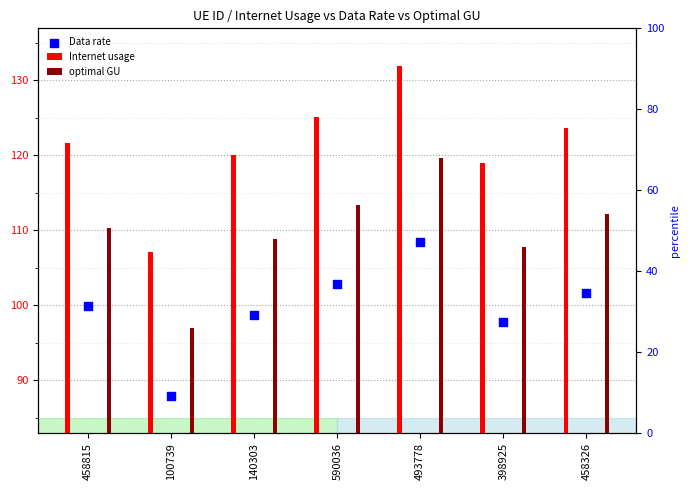

Is the value of Data rate at 398925 greater than the value of Internet usage at 458326?

No